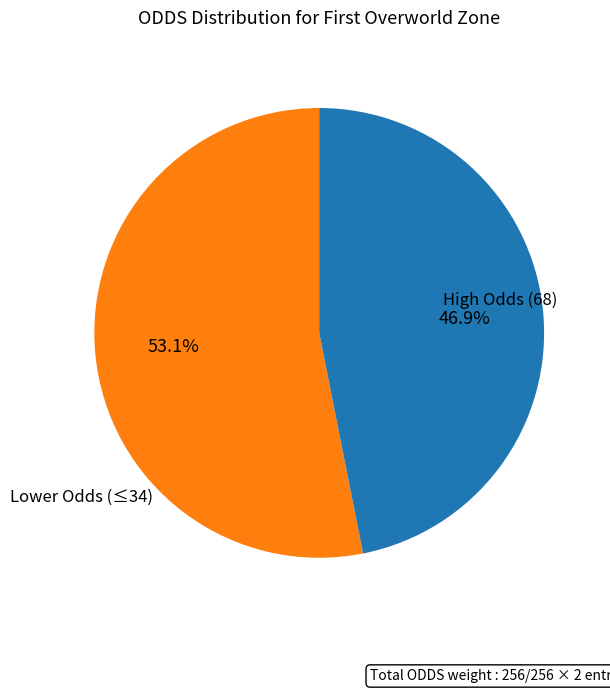

Count the number of slices in the pie.

2